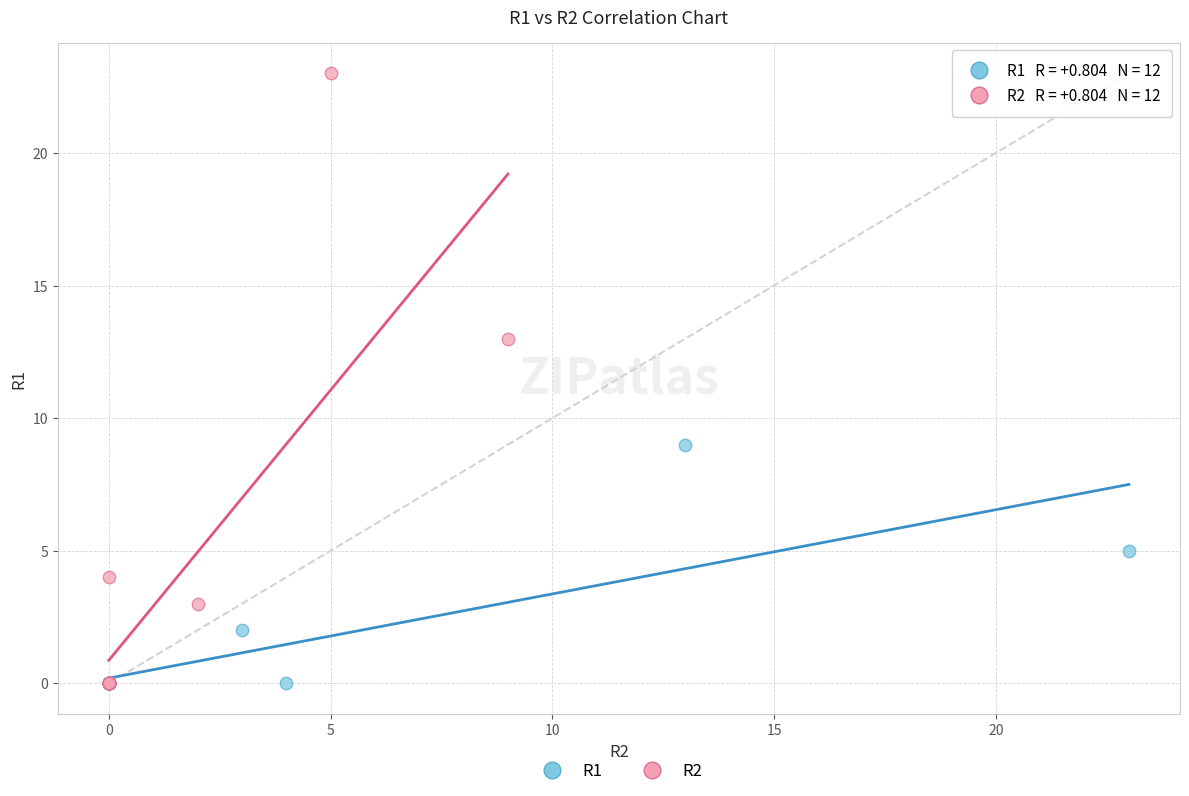

Which series reaches the maximum Y coordinate?

R2